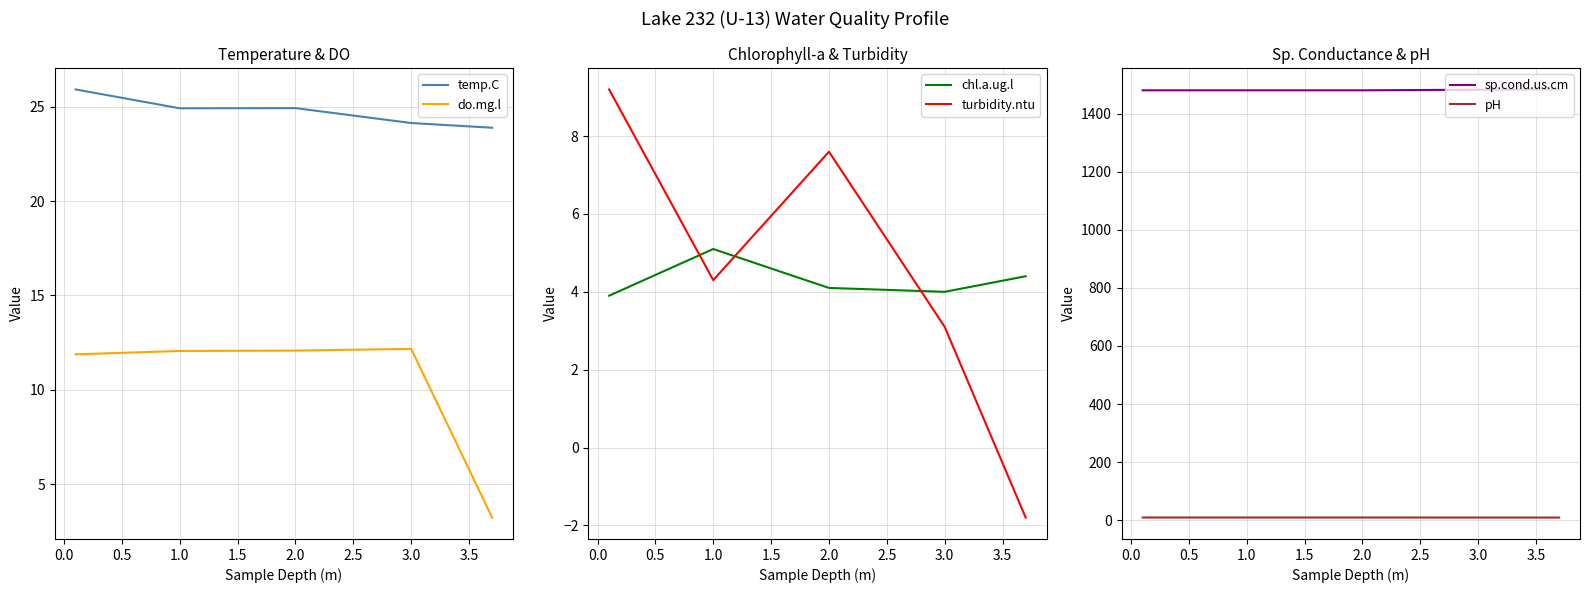

The temp.C series shows 16.1 at 1.0. True or false?

False